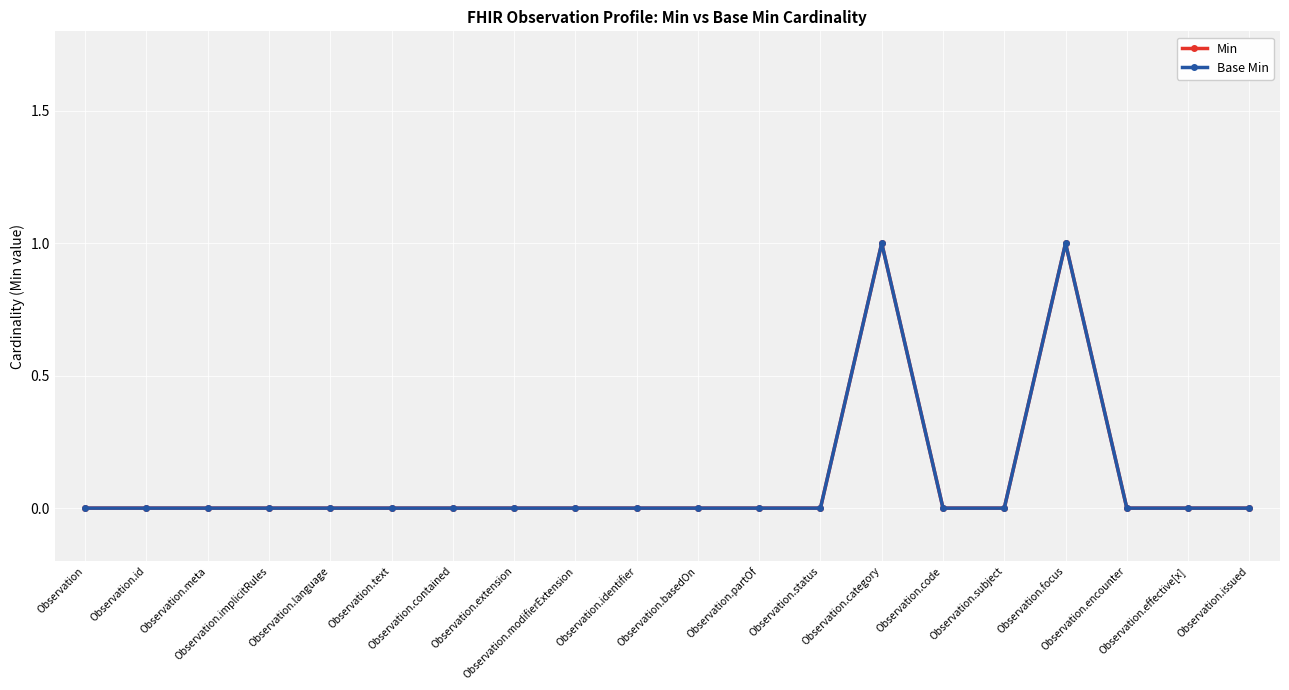

At how many categories does at least one series exceed 0?

2